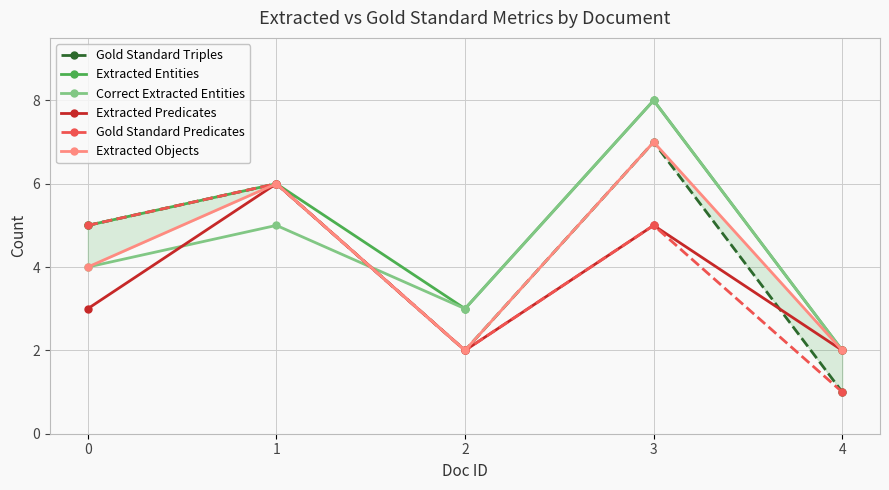

What is the spread (max minus min) of values at 1?

1